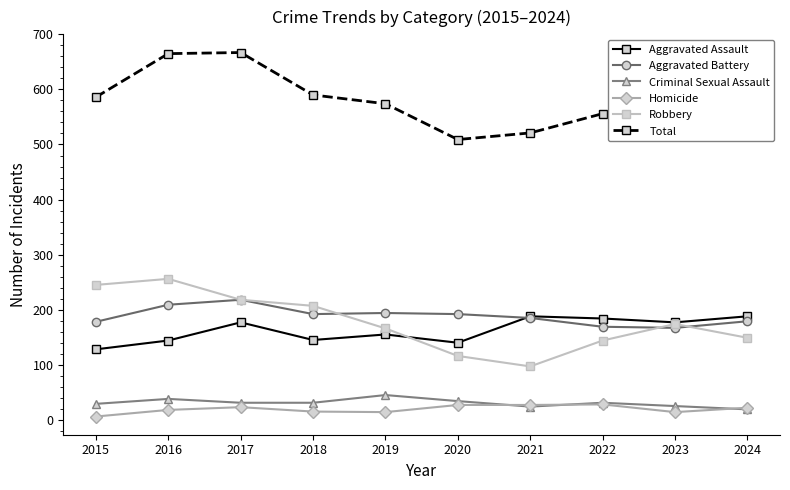

What is the spread (max minus min) of values at 2023?

543